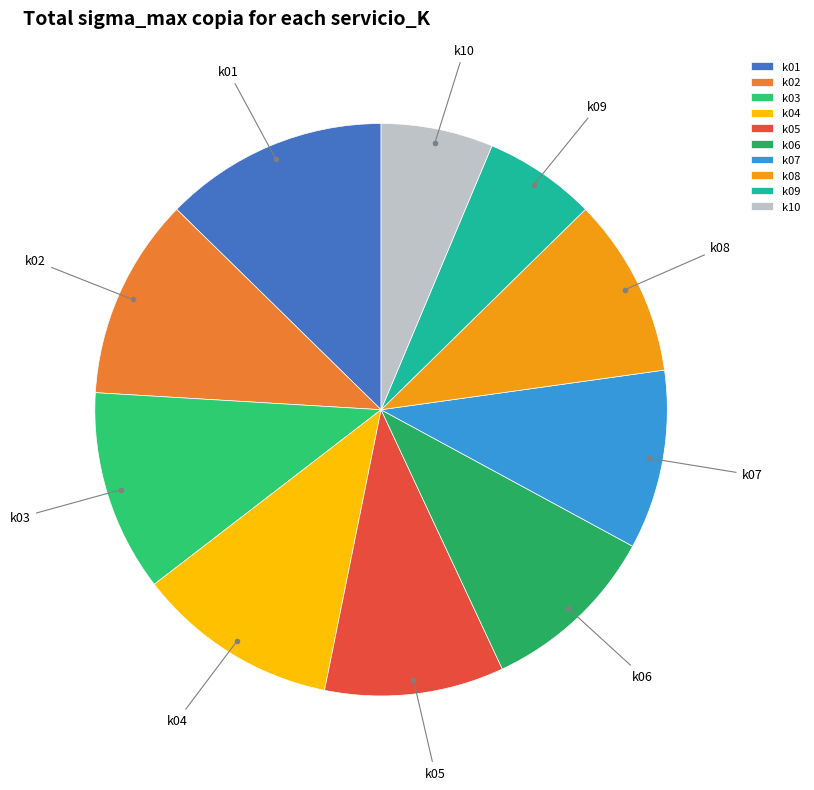

Is there a majority slice in this chart?

No